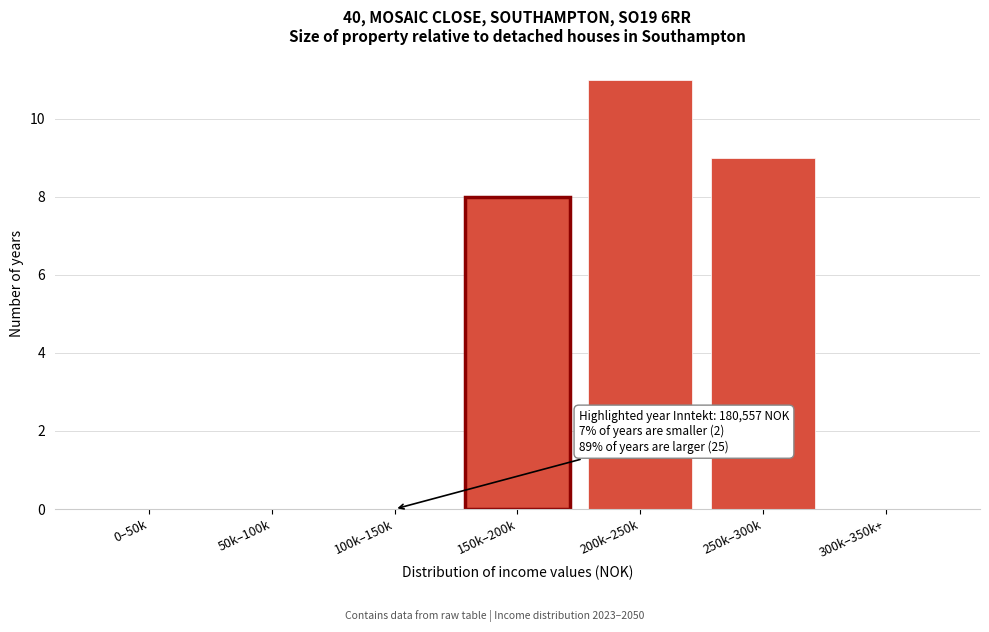

Reading left to right, list all the values displayed in this chart.

0–50k=0	50k–100k=0	100k–150k=0	150k–200k=8	200k–250k=11	250k–300k=9	300k–350k+=0